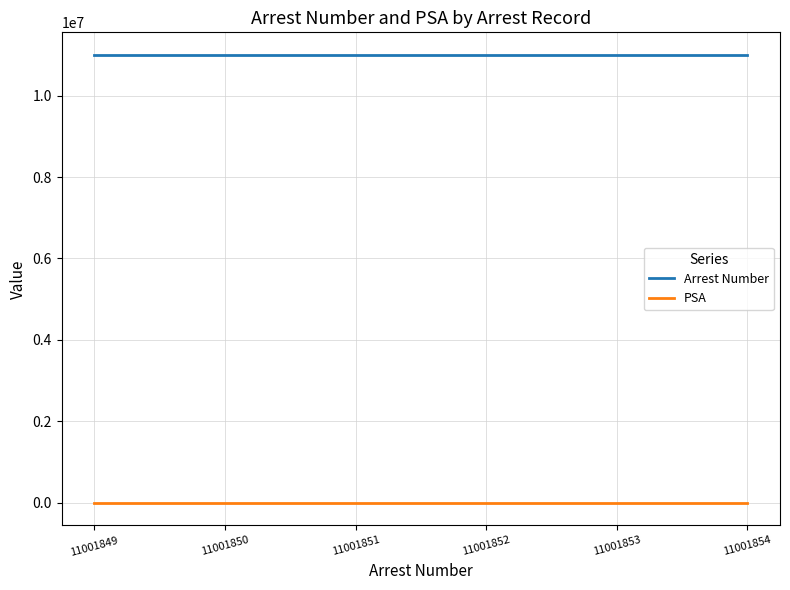

True or false: Arrest Number has a value of 5728187 at 11001854.

False